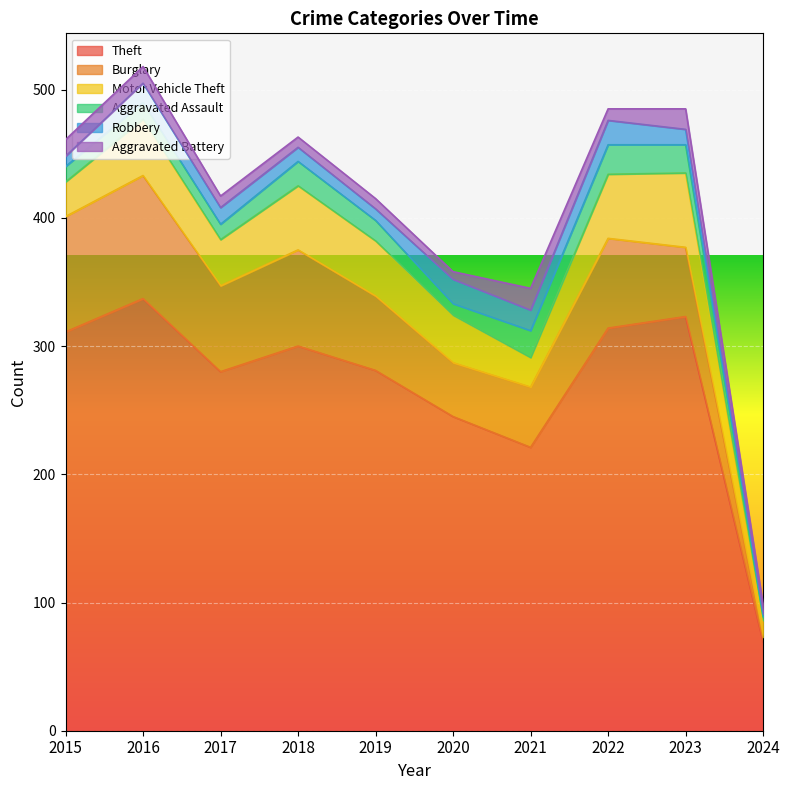

What is the difference between the maximum and minimum values in the Aggravated Assault series?

20